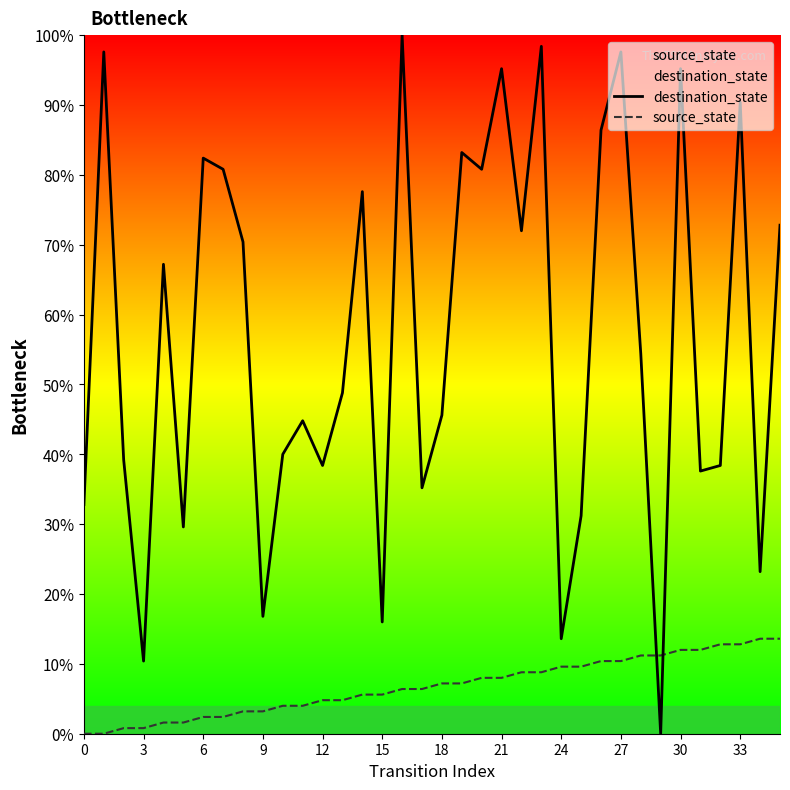

What is the value of the destination_state point at the 15th from the left?

77.6